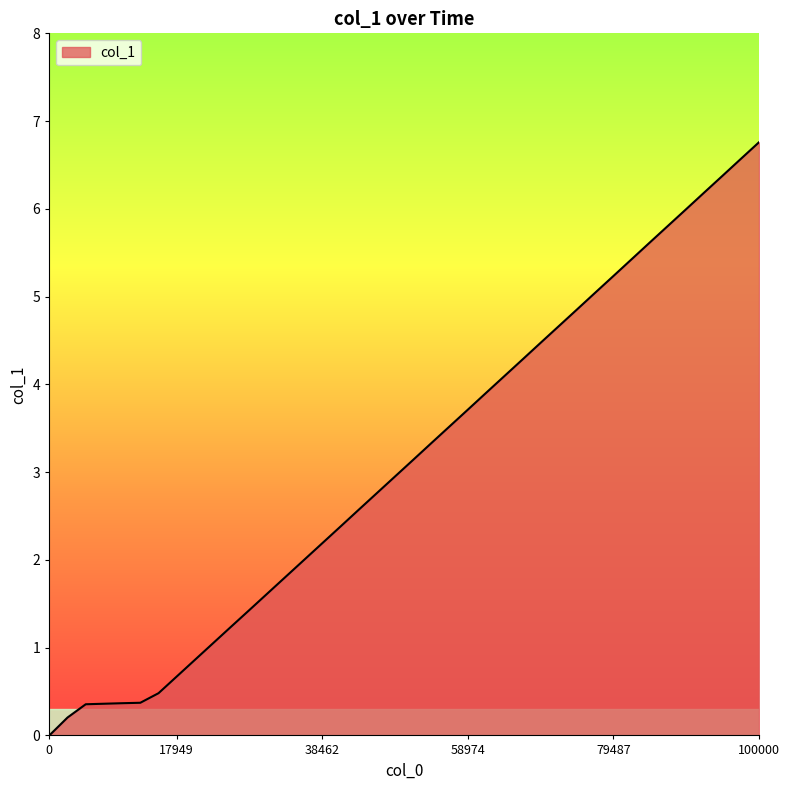

What is the maximum value shown in the chart?

6.8